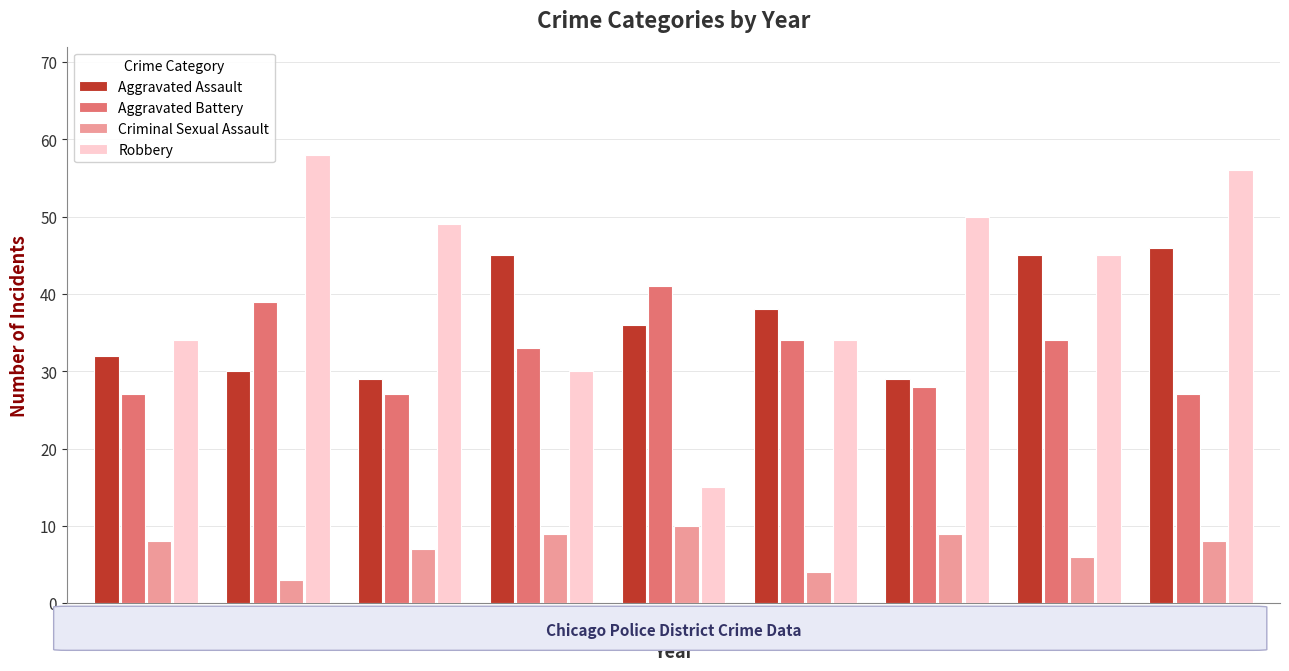

What is the minimum value shown in the chart?

3